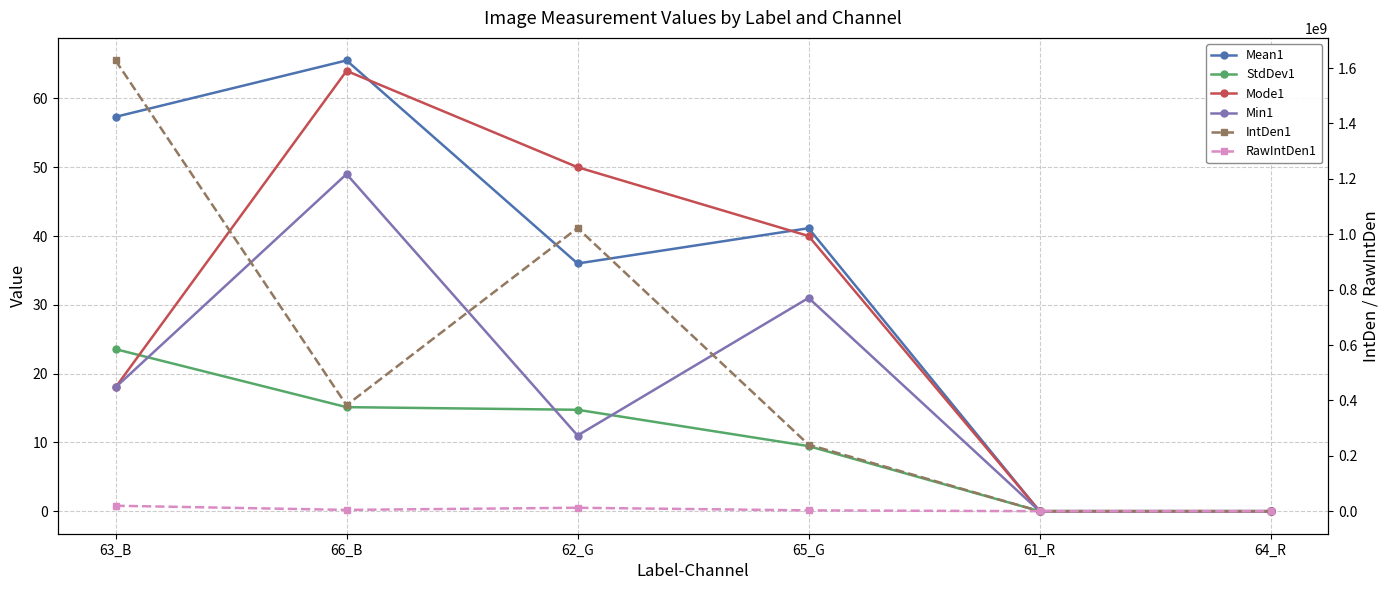

True or false: StdDev1 and Min1 intersect in this chart.

True